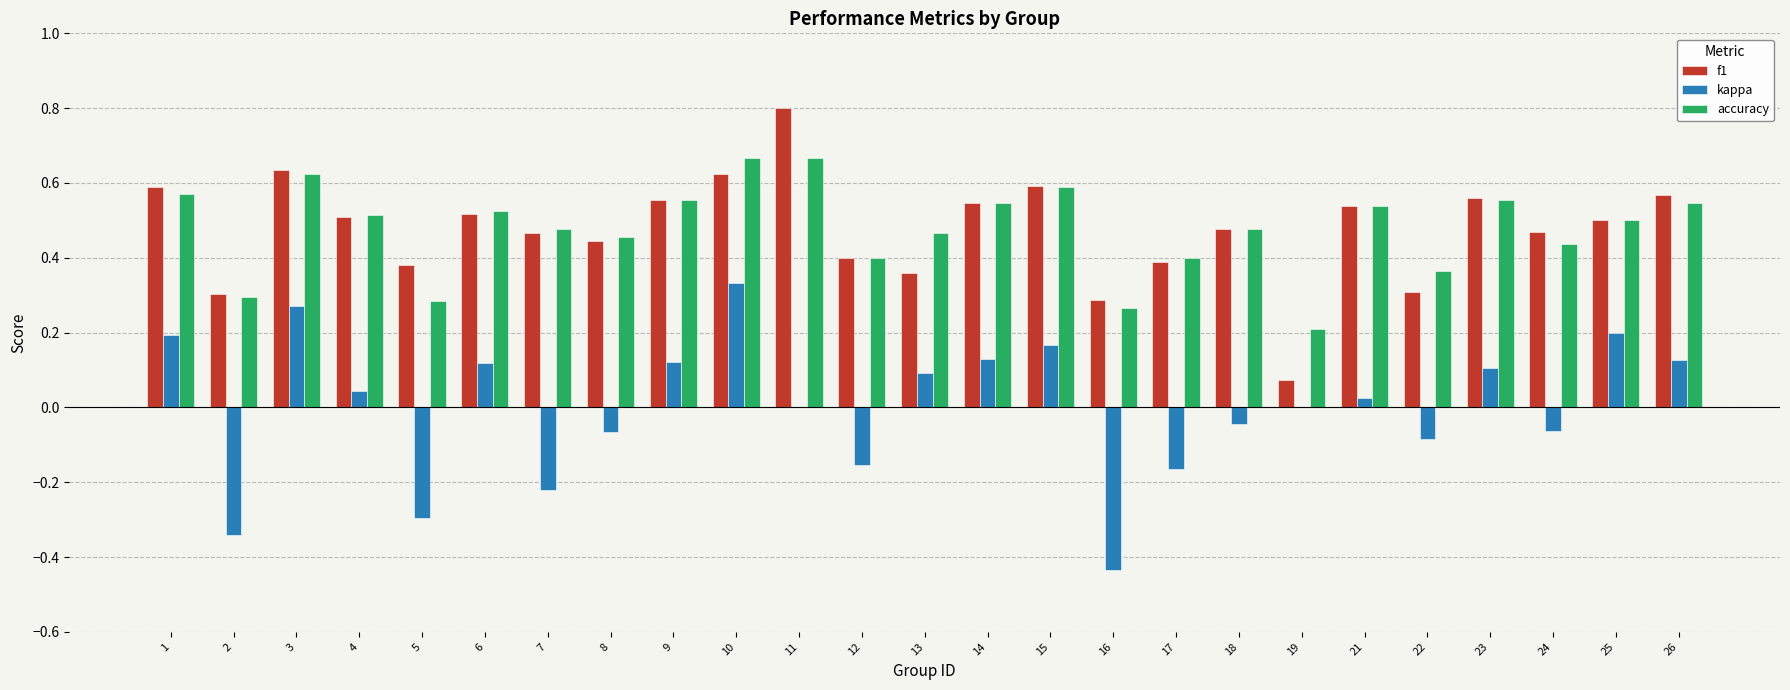

At which category does the chart reach its peak across all series?

11